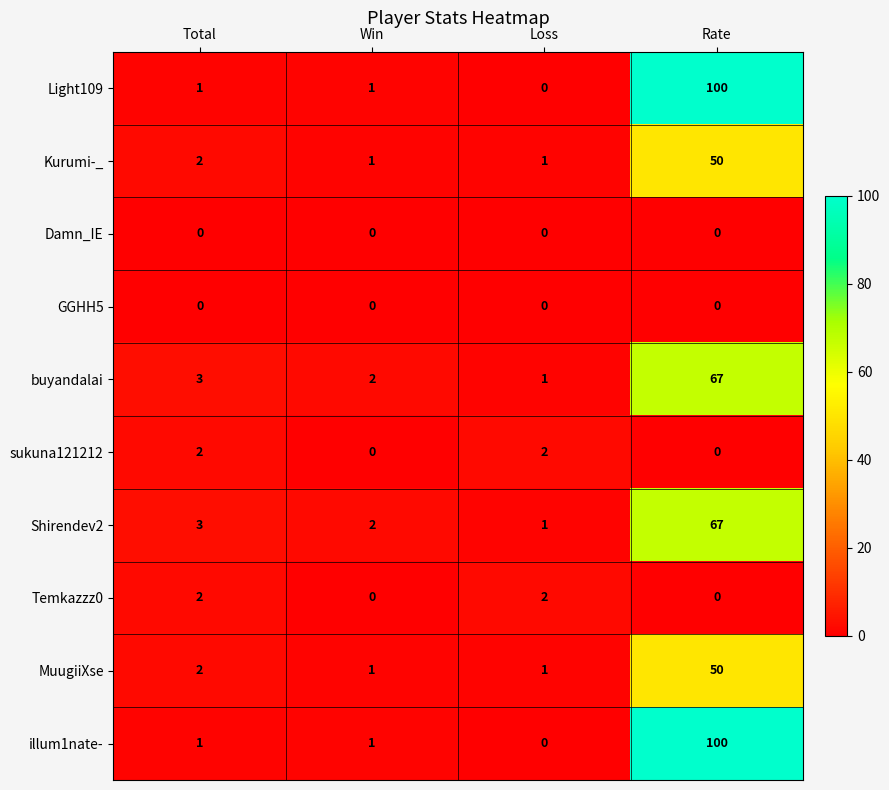

How many distinct data groups are displayed?

10